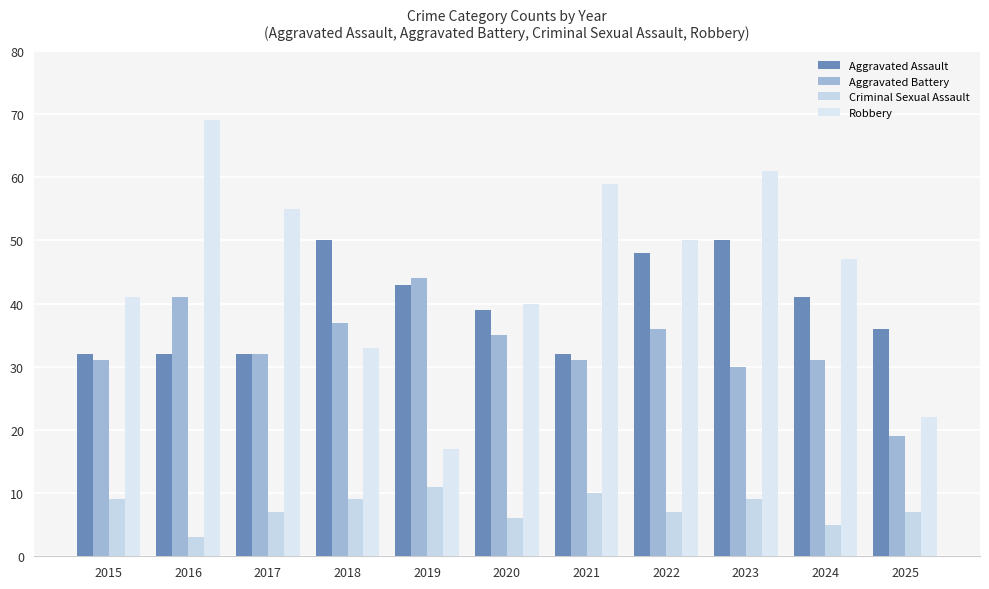

Is it true that Criminal Sexual Assault equals 9 at 2018?

True